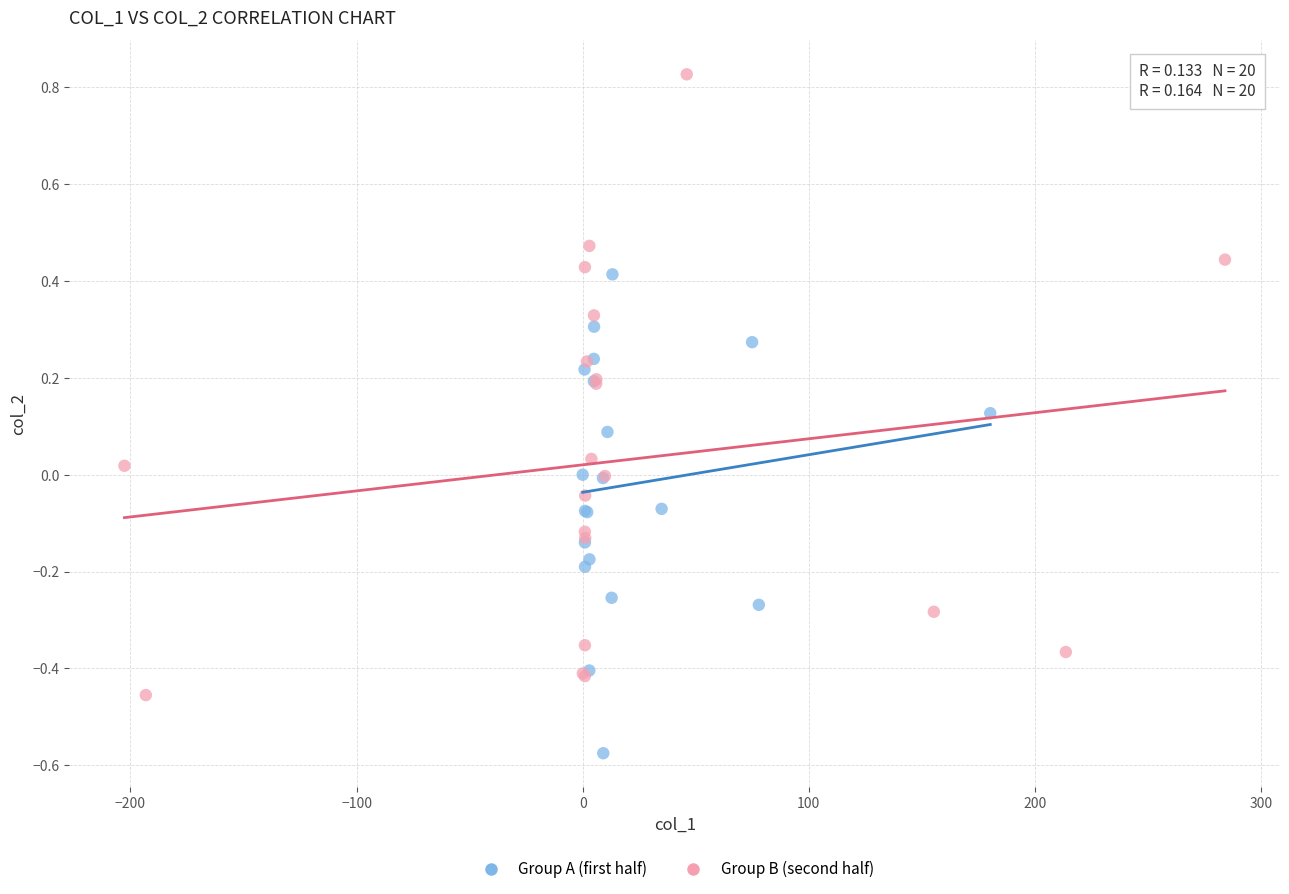

Which series reaches the maximum Y coordinate?

Group B (second half)